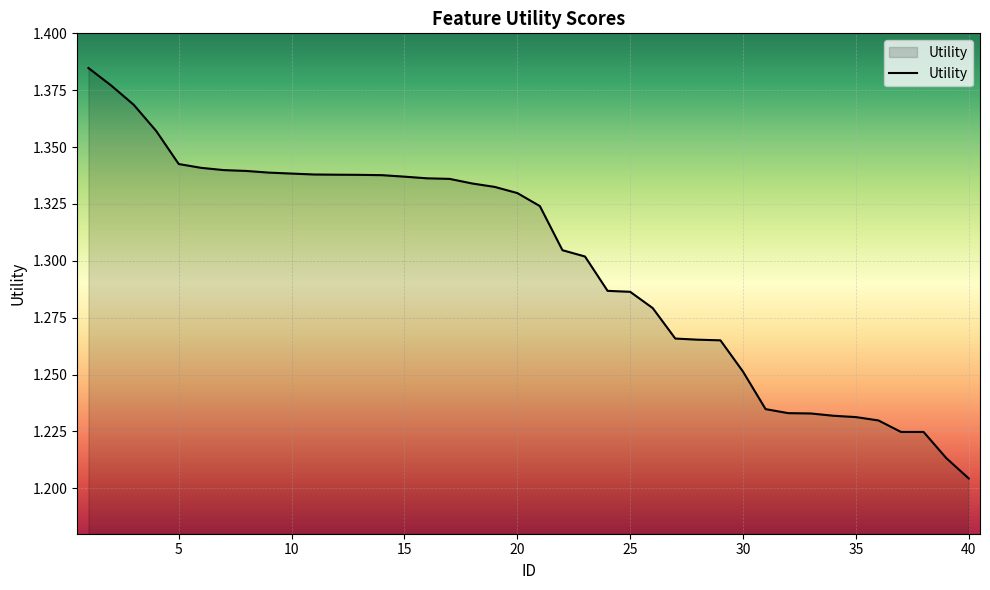

What is the difference between the maximum and minimum values?

0.2